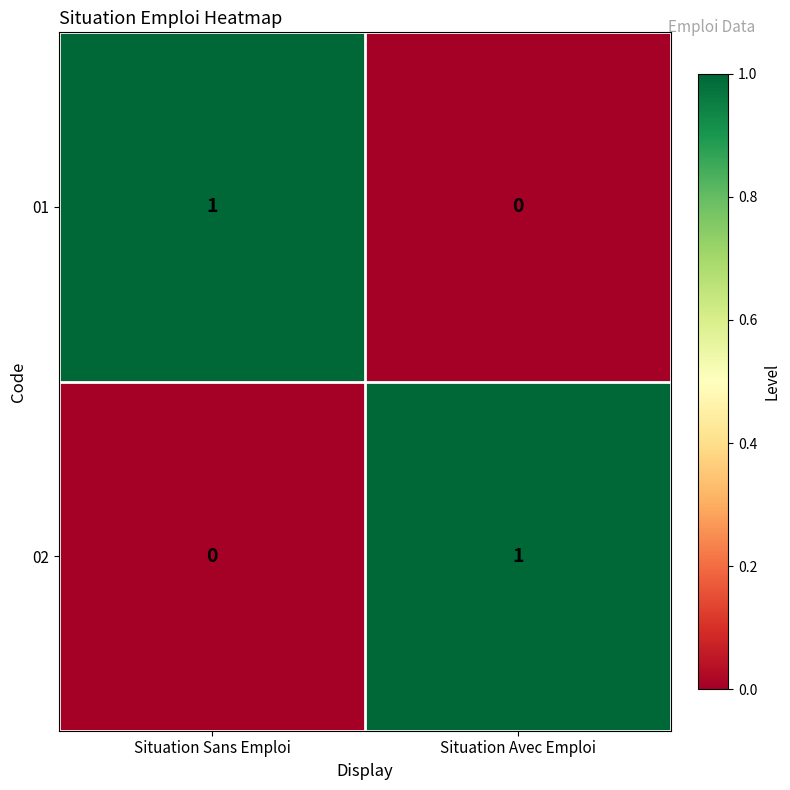

Reading right to left, extract all data points from this chart.

01: 0	1
02: 1	0